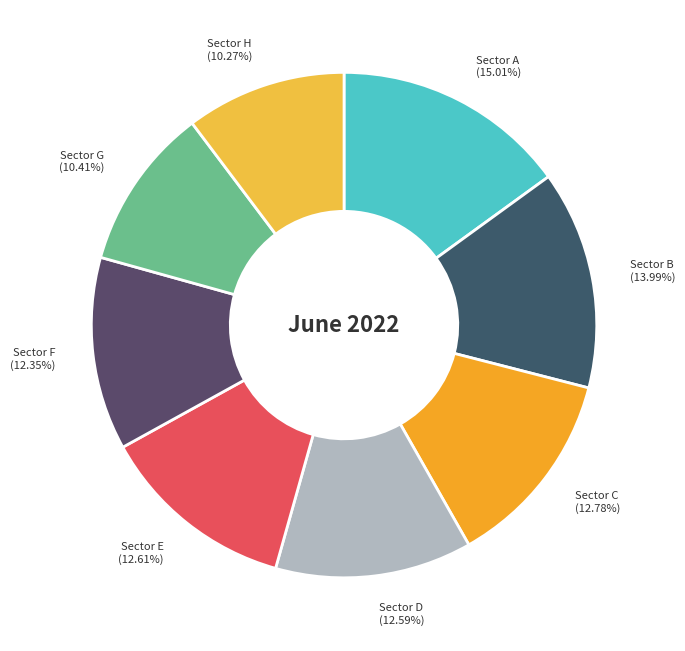

What is the ratio of the value at Sector D (12.59%) to the value at Sector G (10.41%)?

1.2